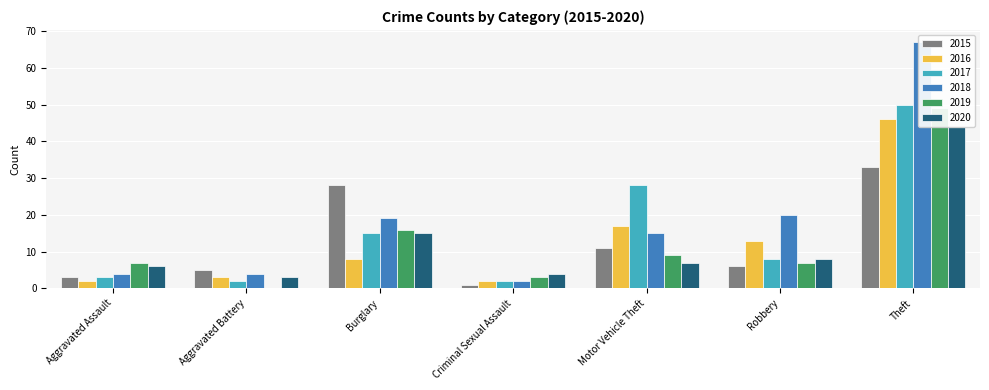

Where does the 2020 series first go above 7?

Burglary